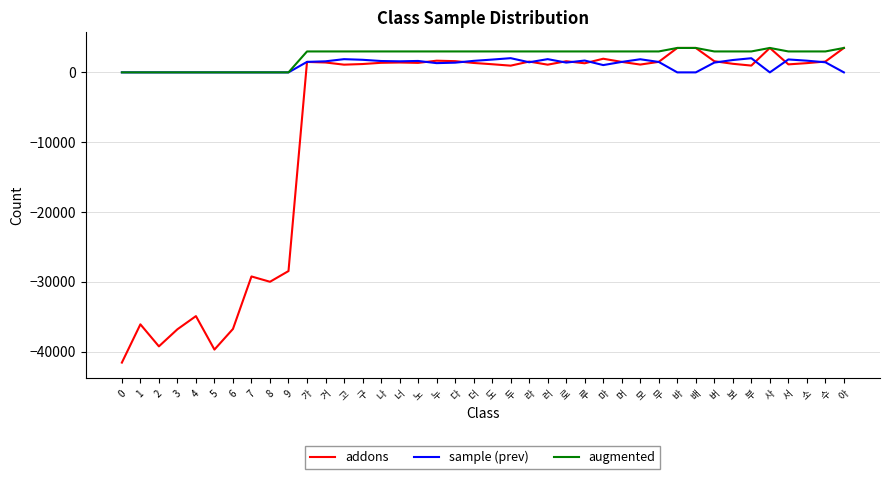

What is the maximum value for sample (prev)?

2036